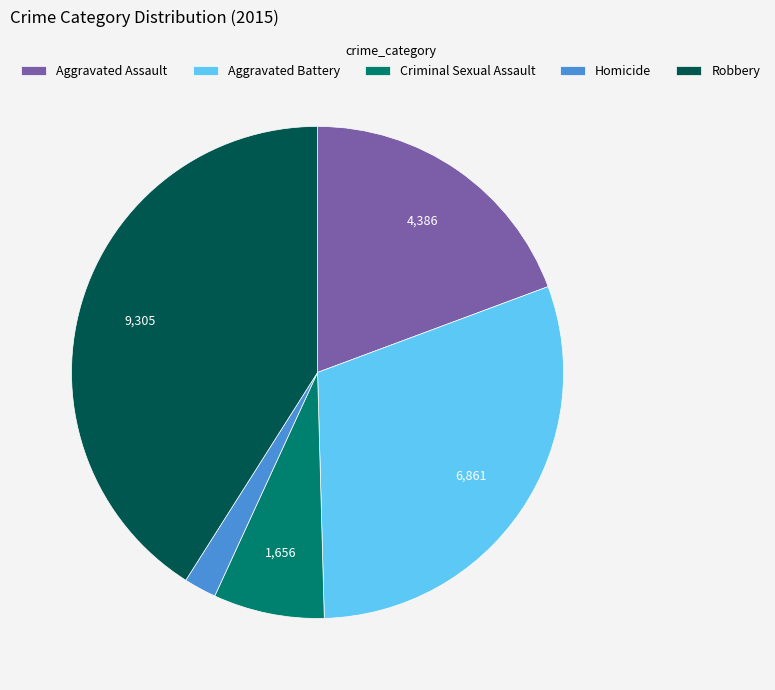

Count the number of slices in the pie.

5